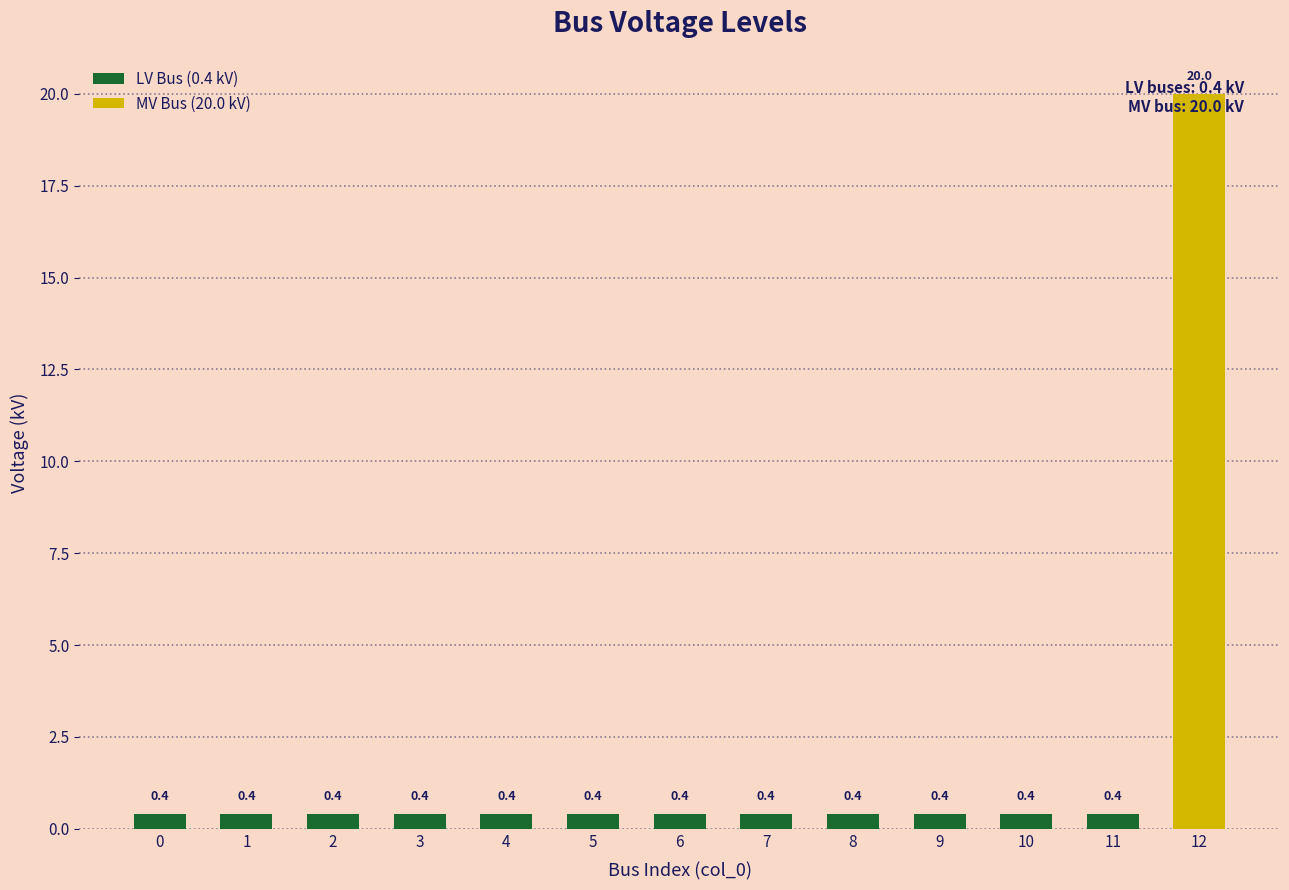

What is the difference between the maximum and minimum values?

19.6